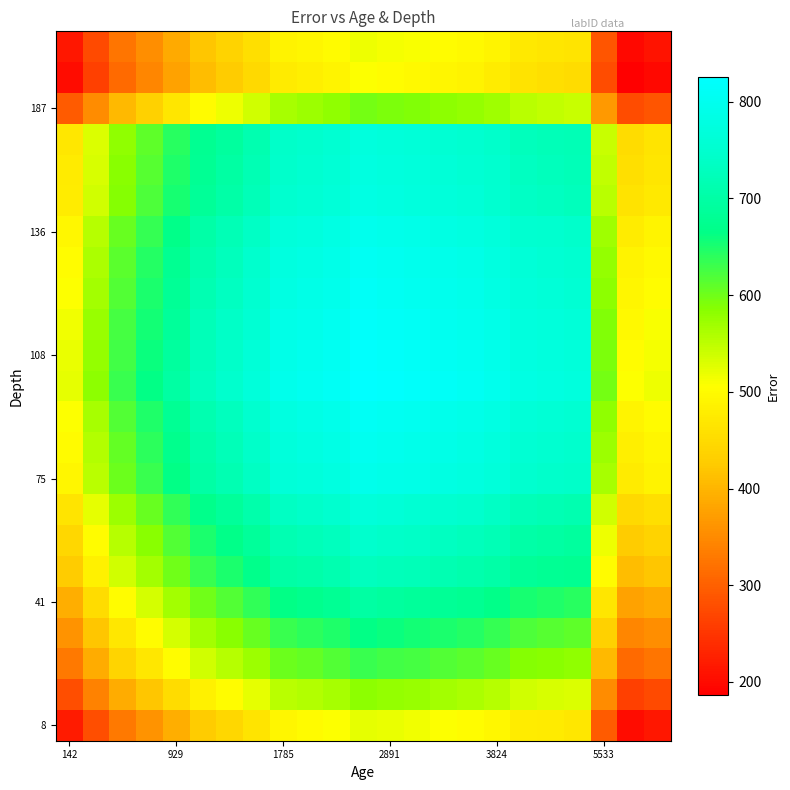

Count the number of data series in this chart.

23